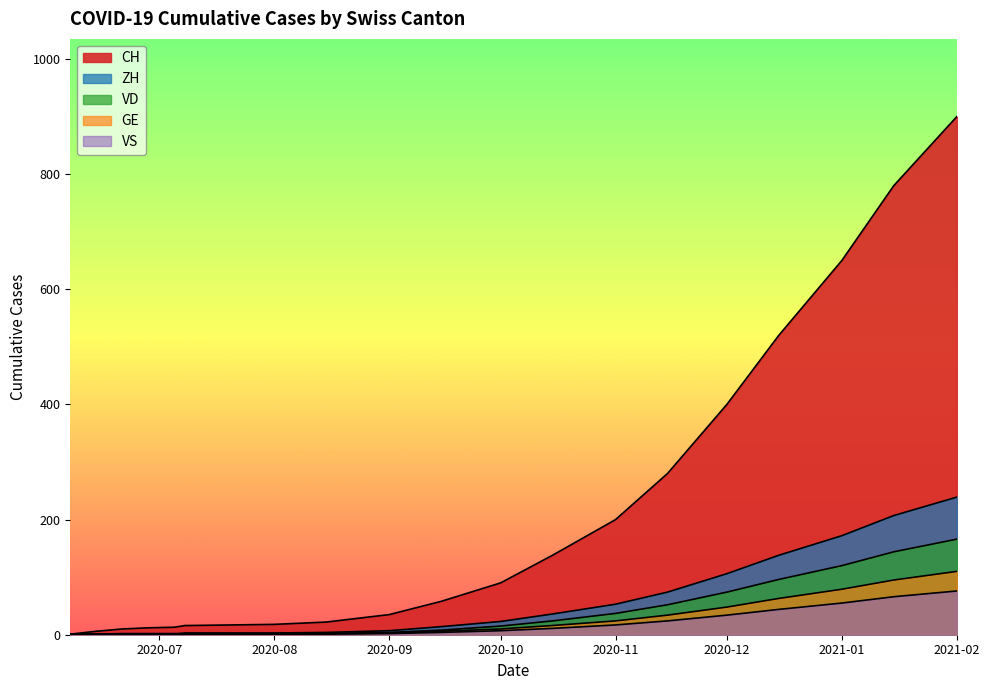

What is the average value of the CH series?

208